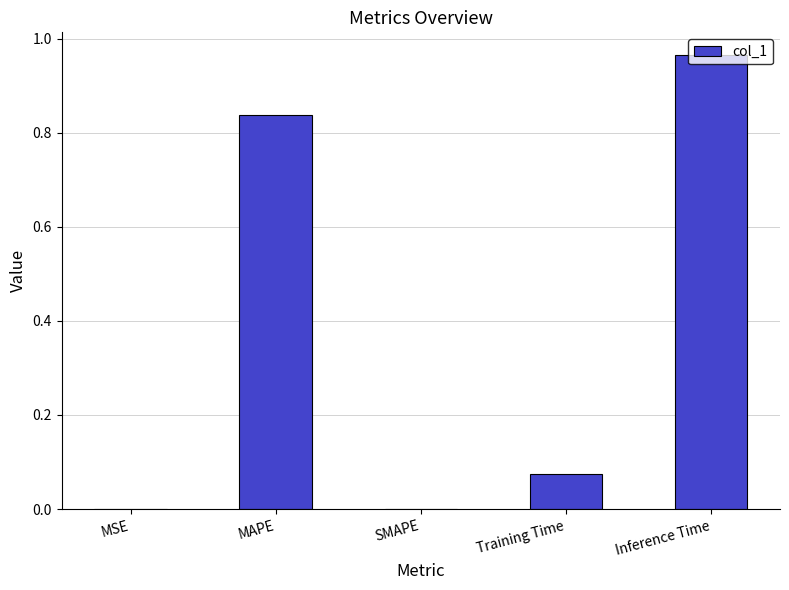

At which category does the chart reach its peak across all series?

Inference Time